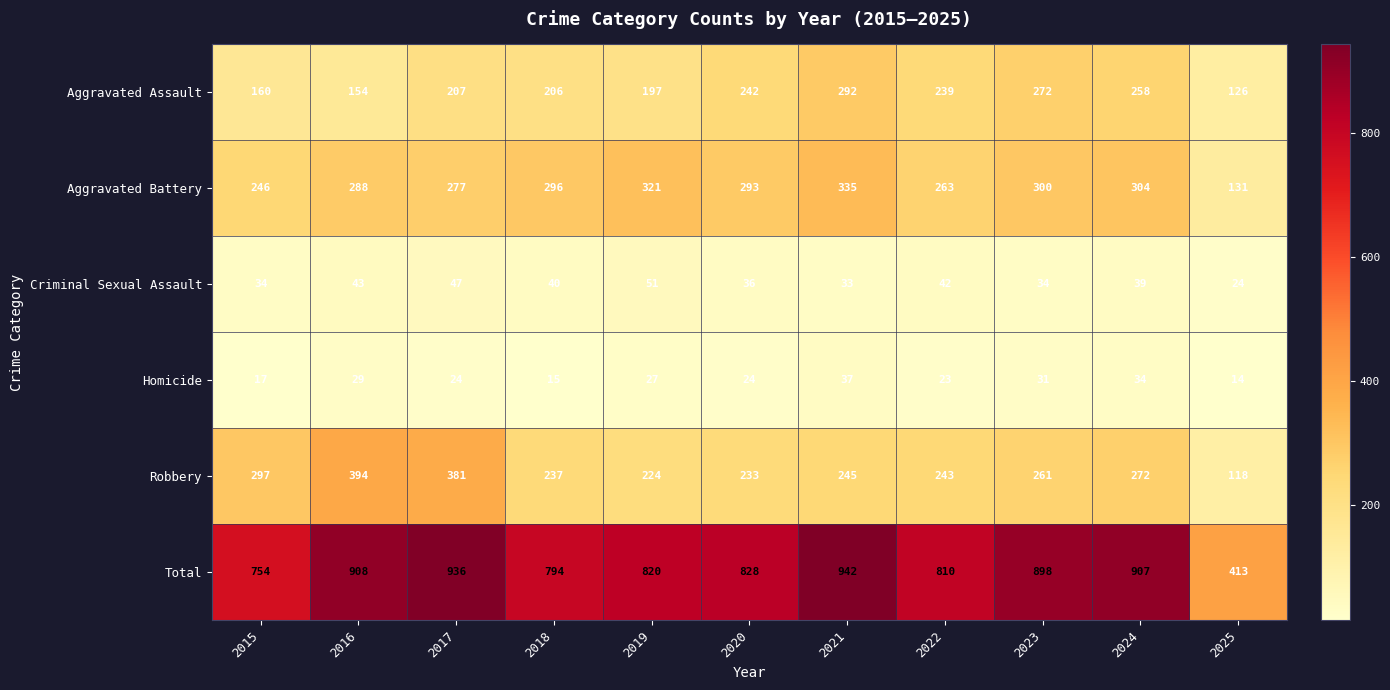

What is the total value across all series at 2019?

1640